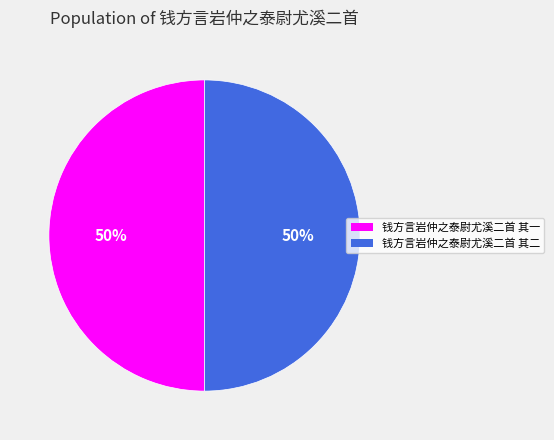

The 钱方言岩仲之泰尉尤溪二首 其二 slice represents 35% of the pie. True or false?

False